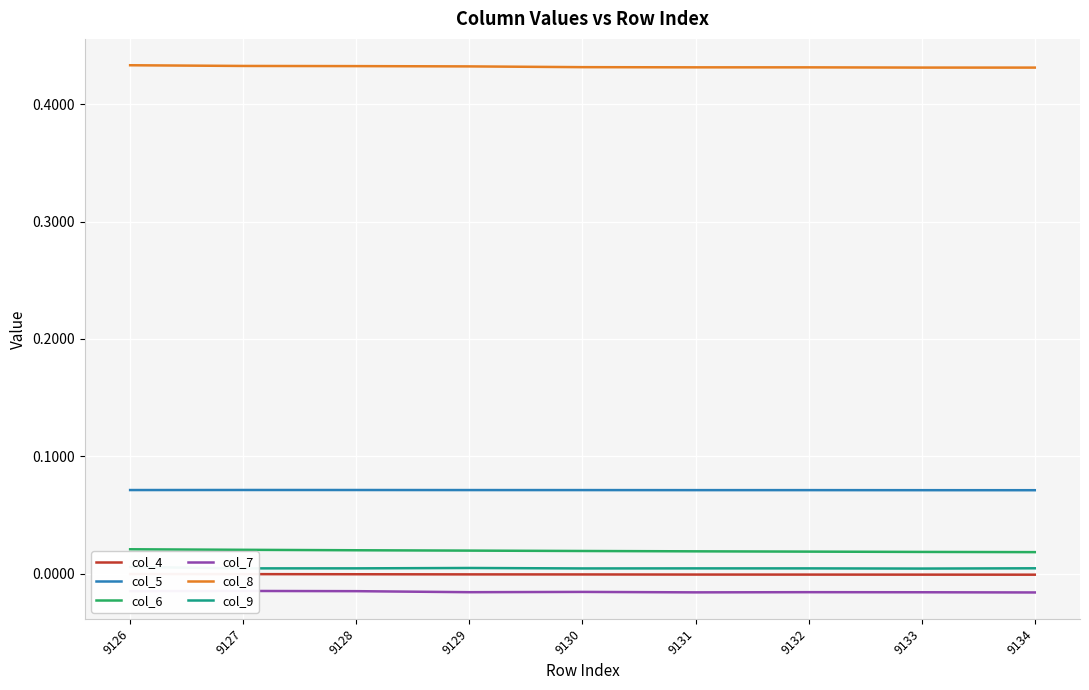

True or false: col_6 and col_7 intersect in this chart.

False